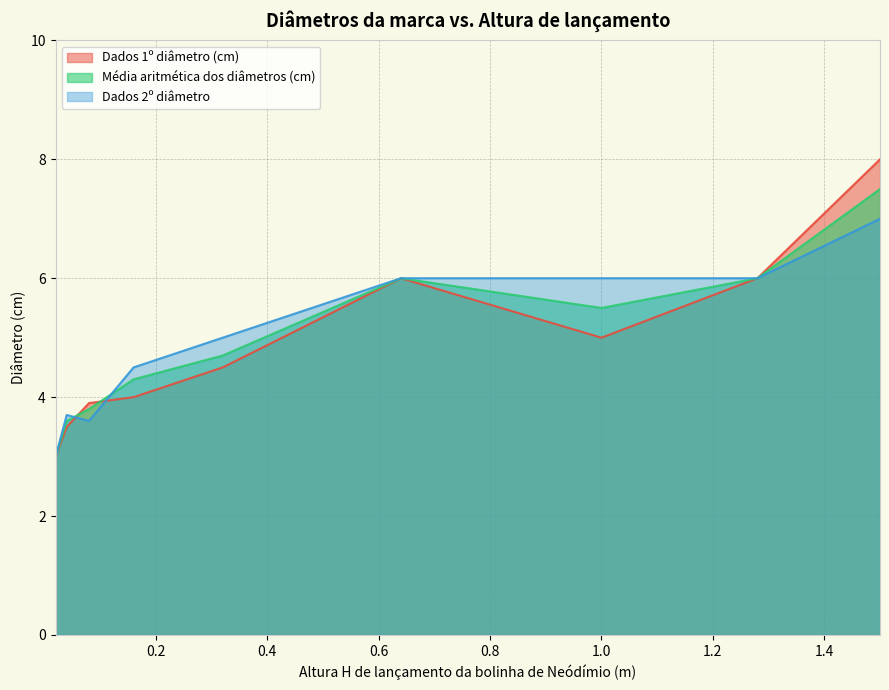

What is the minimum value for Dados 1º diâmetro (cm)?

3.0